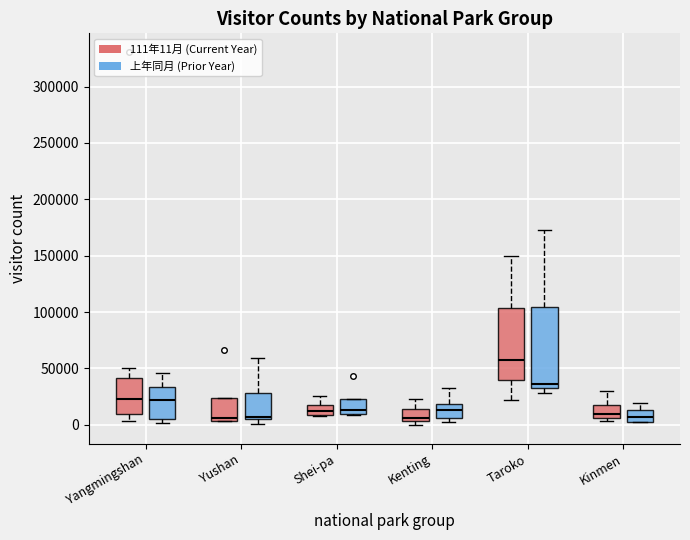

Reading left to right, read every box against the y-axis: the position of its median line, the range the box covers, and the ends of its whiskers. The values are not printed on the chart, so give them approximately, as read against the axis.

Yangmingshan (111年11月 (Current Year)): median 25000, box 10000 to 40000, whiskers 5000 to 50000
Yangmingshan (上年同月 (Prior Year)): median 20000, box 5000 to 35000, whiskers 0 to 45000
Yushan (111年11月 (Current Year)): median 5000 (just above the box's lower edge), box 5000 to 25000, whiskers 5000 to 25000
Yushan (上年同月 (Prior Year)): median 5000 (just above the box's lower edge), box 5000 to 30000, whiskers 0 to 60000
Shei-pa (111年11月 (Current Year)): median 10000 (inside the box), box 10000 to 20000, whiskers 10000 to 25000
Shei-pa (上年同月 (Prior Year)): median 15000, box 10000 to 25000, whiskers 10000 to 25000
Kenting (111年11月 (Current Year)): median 5000 (just above the box's lower edge), box 5000 to 15000, whiskers 0 to 25000
Kenting (上年同月 (Prior Year)): median 15000, box 5000 to 20000, whiskers 0 to 35000
Taroko (111年11月 (Current Year)): median 60000, box 40000 to 105000, whiskers 20000 to 150000
Taroko (上年同月 (Prior Year)): median 35000, box 30000 to 105000, whiskers 30000 (just below the box's lower edge) to 175000
Kinmen (111年11月 (Current Year)): median 10000, box 5000 to 15000, whiskers 5000 (just below the box's lower edge) to 30000
Kinmen (上年同月 (Prior Year)): median 5000 (inside the box), box 5000 to 15000, whiskers 5000 to 20000